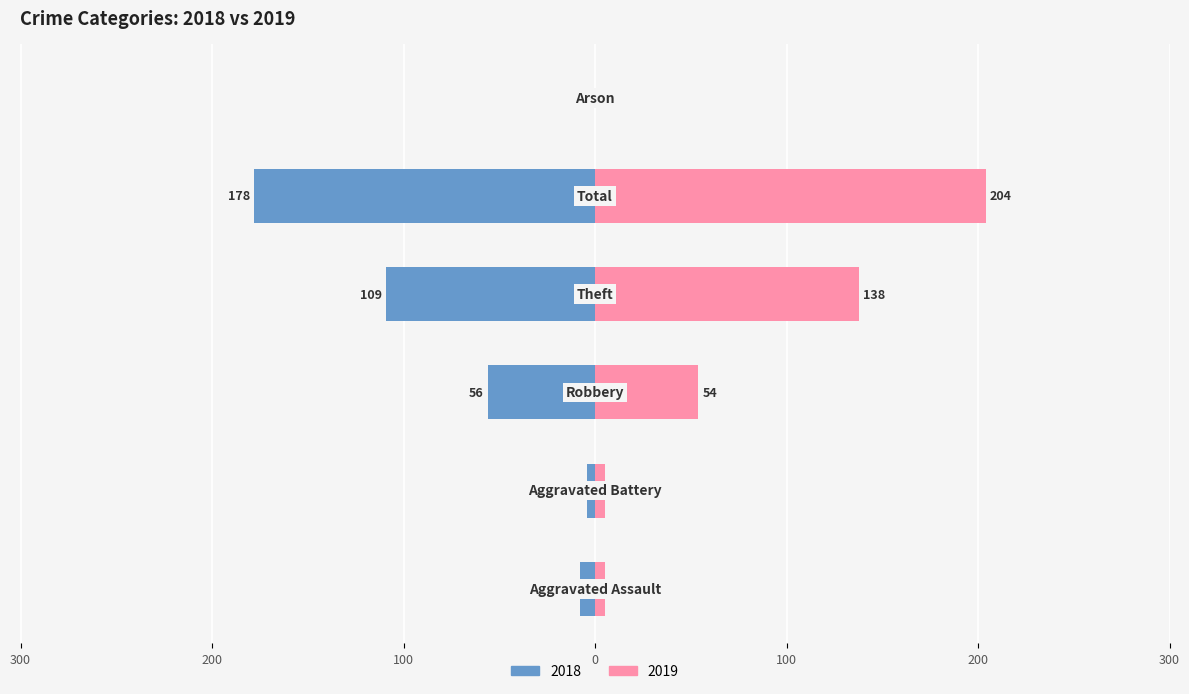

What are all the series names shown in the legend?

Left (2018), Right (2019)